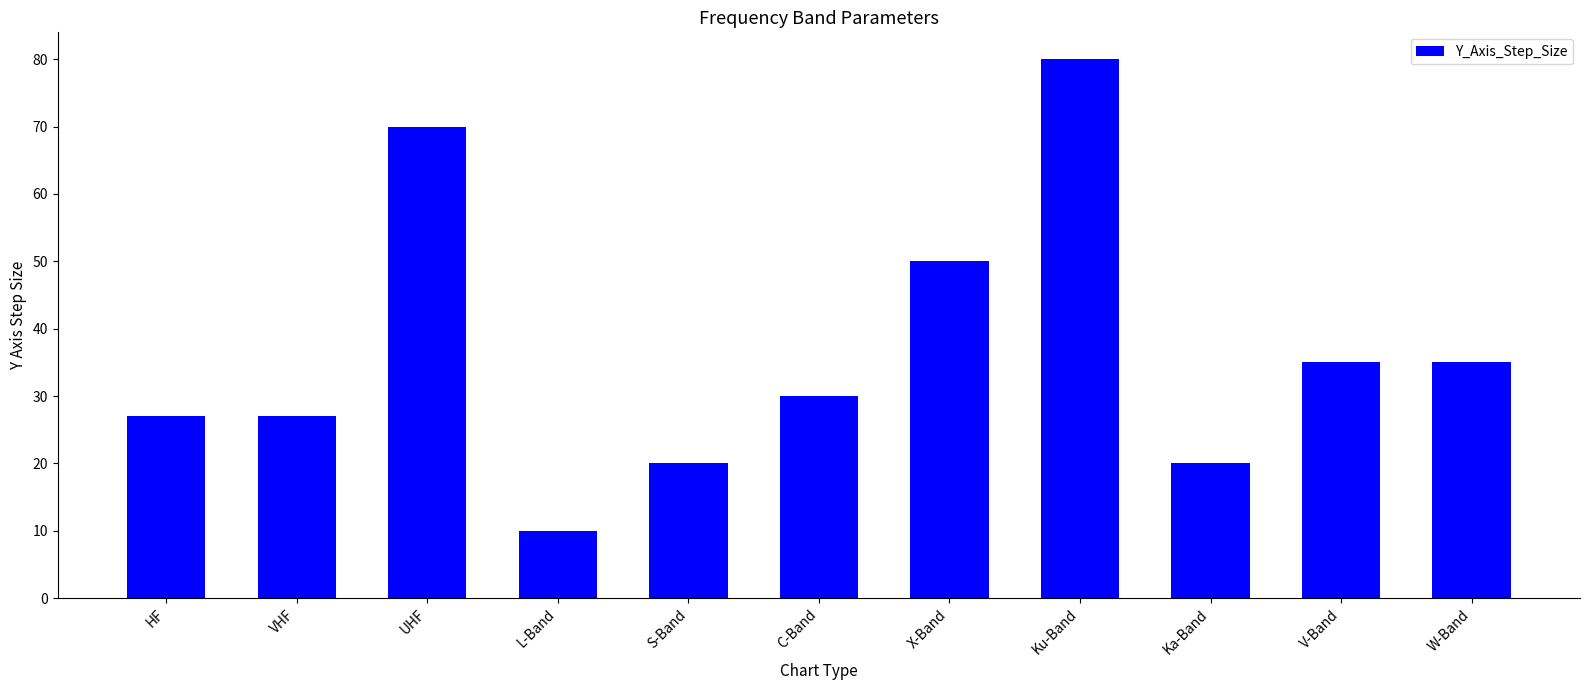

What is the sum of the values at S-Band and W-Band?

55